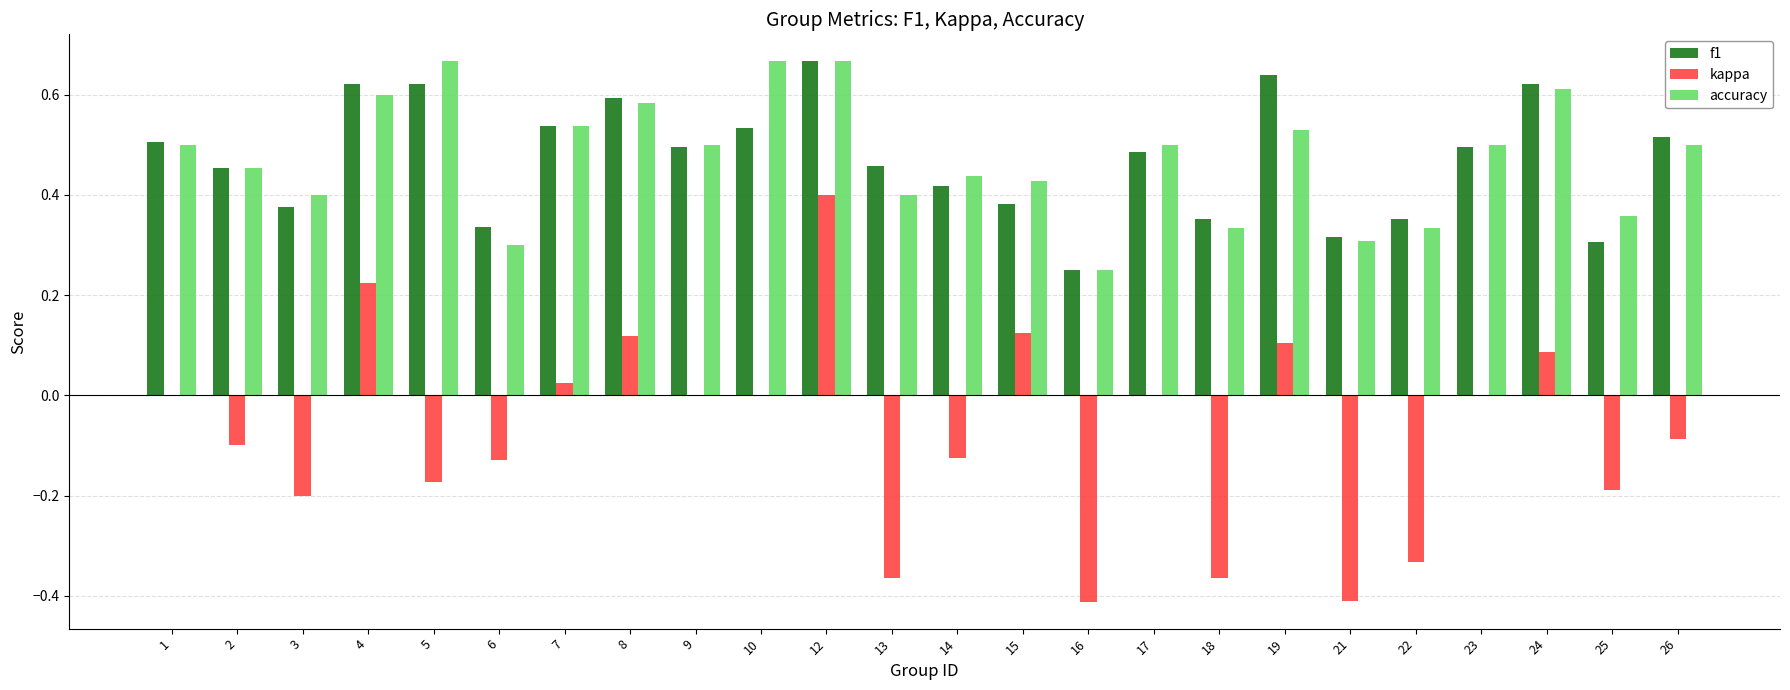

Are the bars grouped side by side (vs. stacked)?

Yes